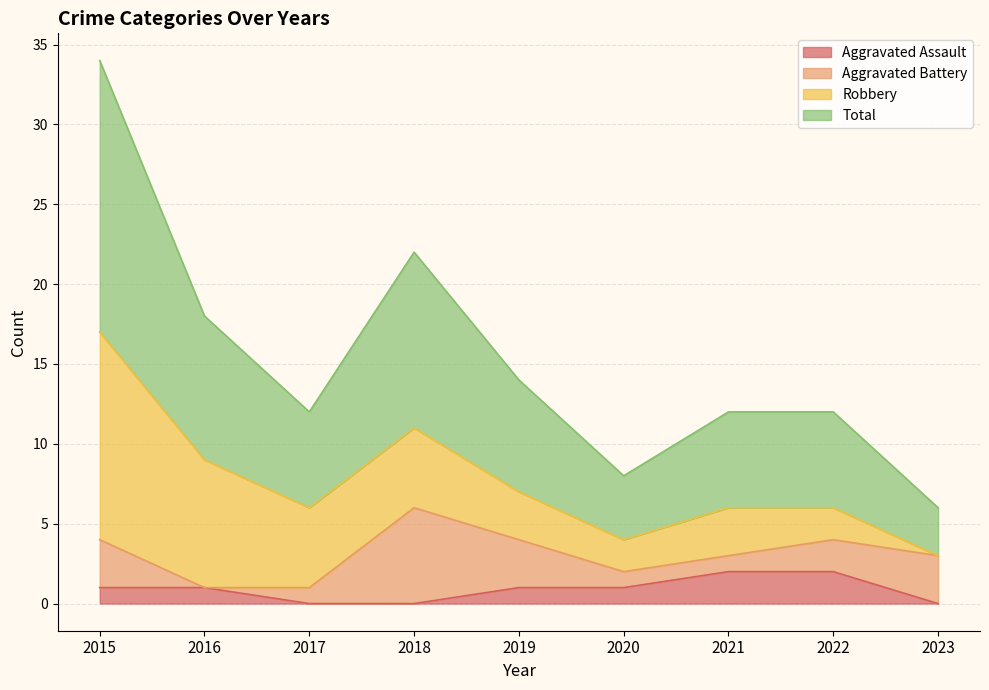

True or false: Total and Aggravated Assault cross at least once.

False